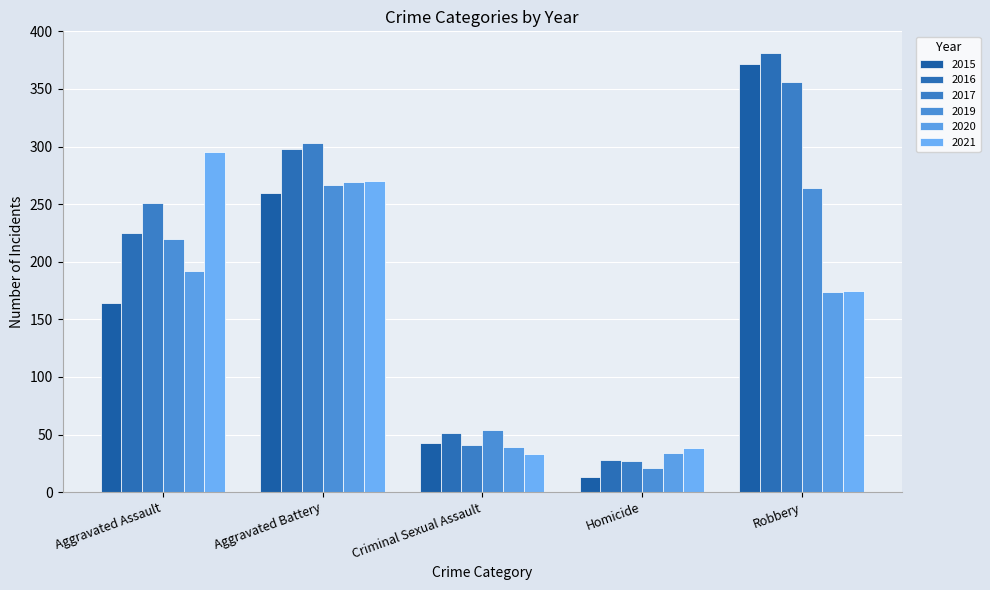

How many data points in 2021 are less than 175?

2